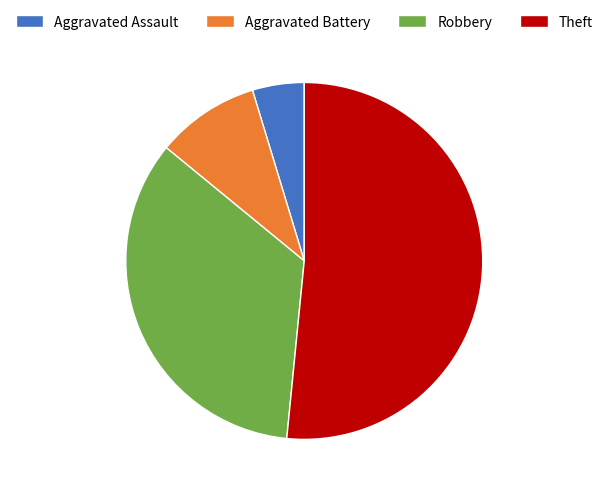

Is it true that Aggravated Assault is 5% of the pie?

True